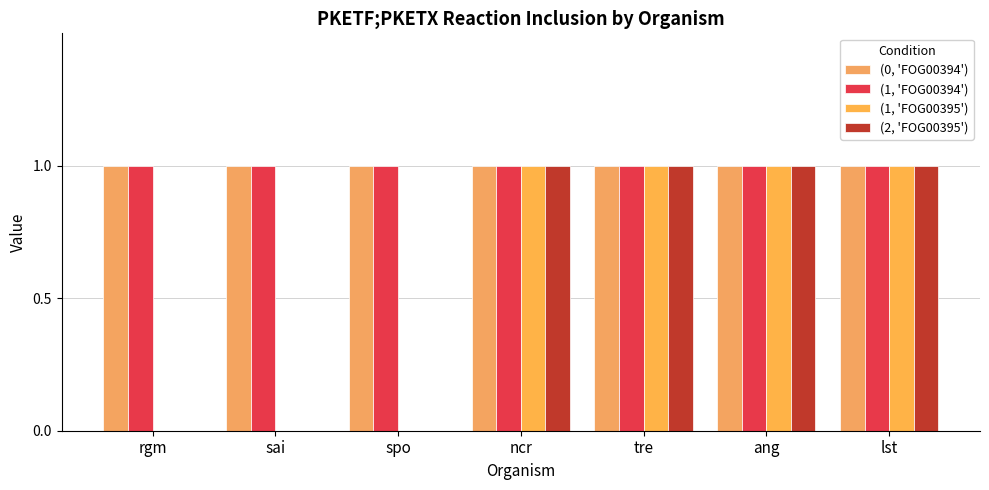

Count the number of data series in this chart.

4